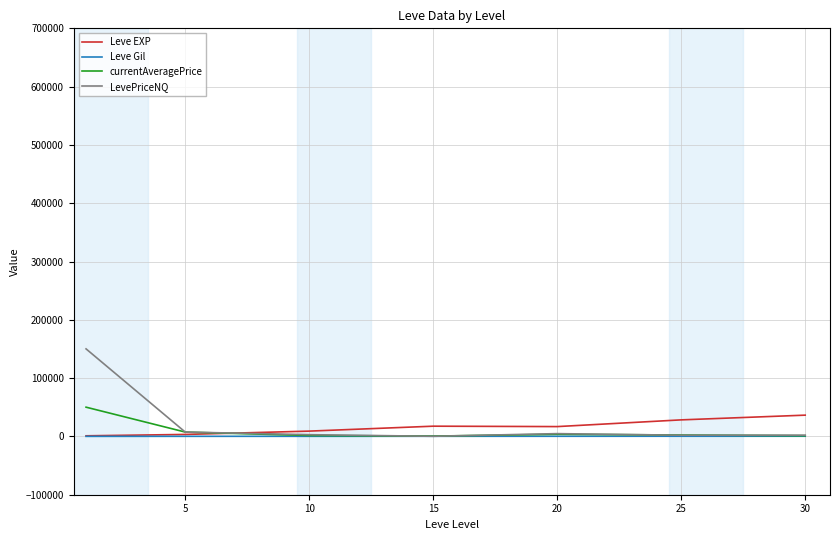

What is the maximum value shown in the chart?

150174.5